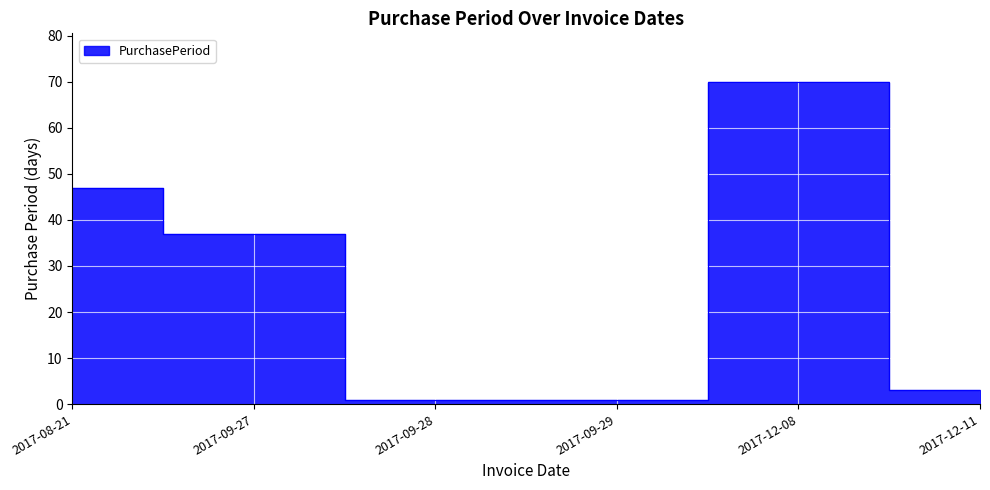

Where does the data first go above 37?

2017-08-21